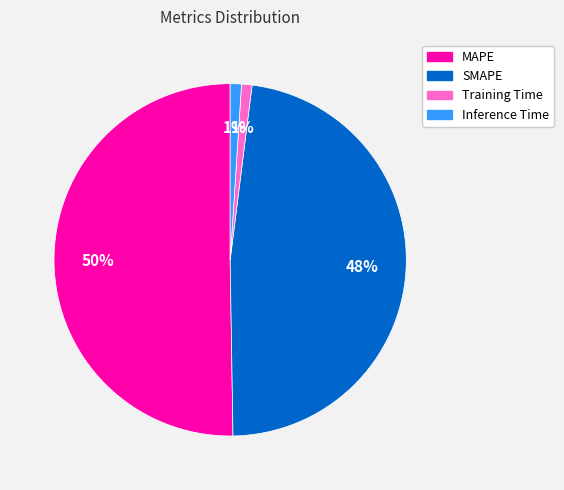

To the nearest percent, what is the difference between the largest and smallest slice percentages?

49%